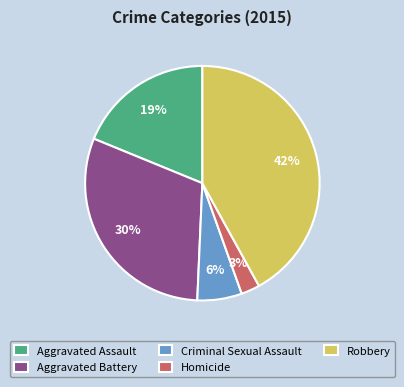

Which has a higher value, Robbery or Aggravated Battery?

Robbery